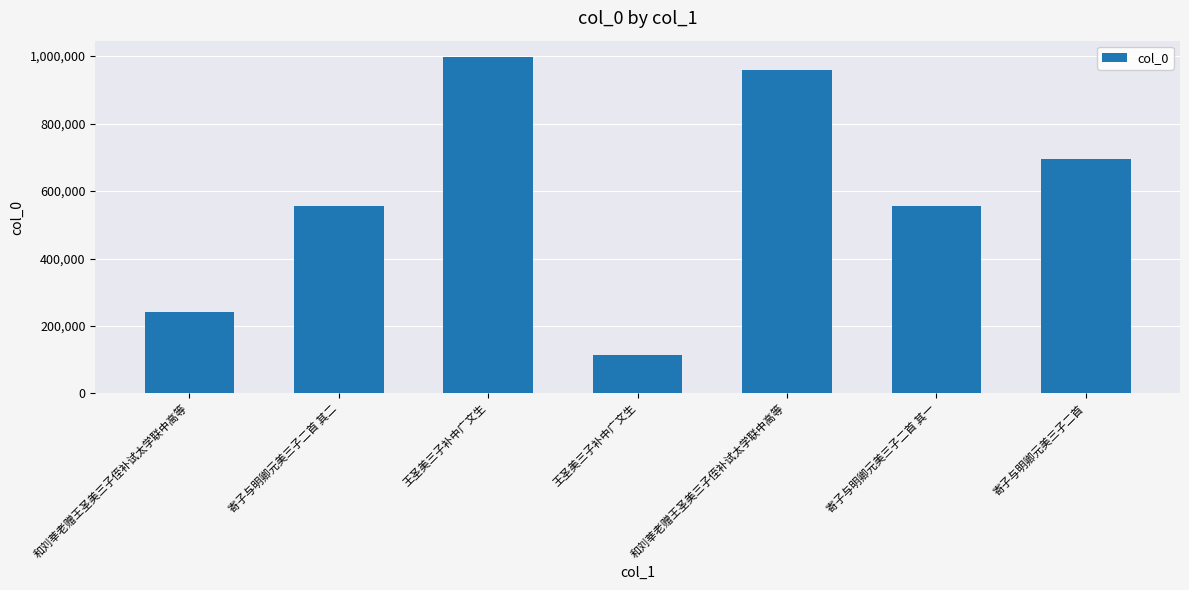

Is it true that the value at 寄子与明卿元美三子二首 is 970677?

False